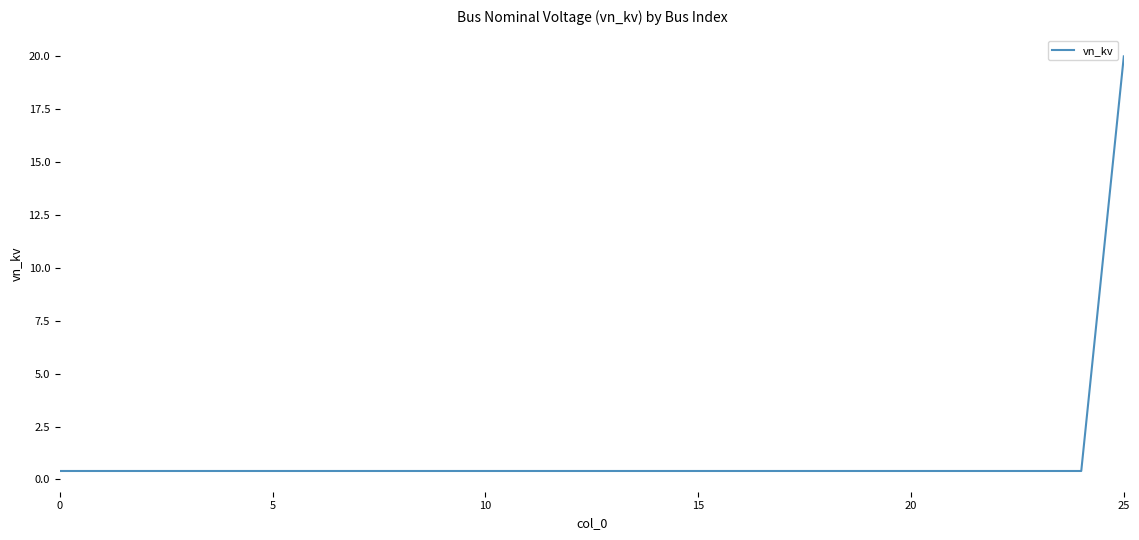

What is the maximum value shown in the chart?

20.0